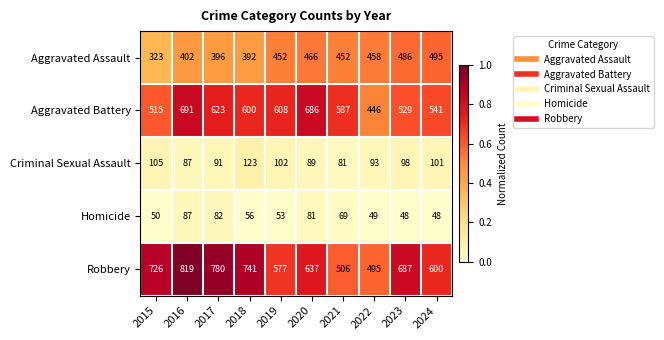

How many series are shown in this chart?

5